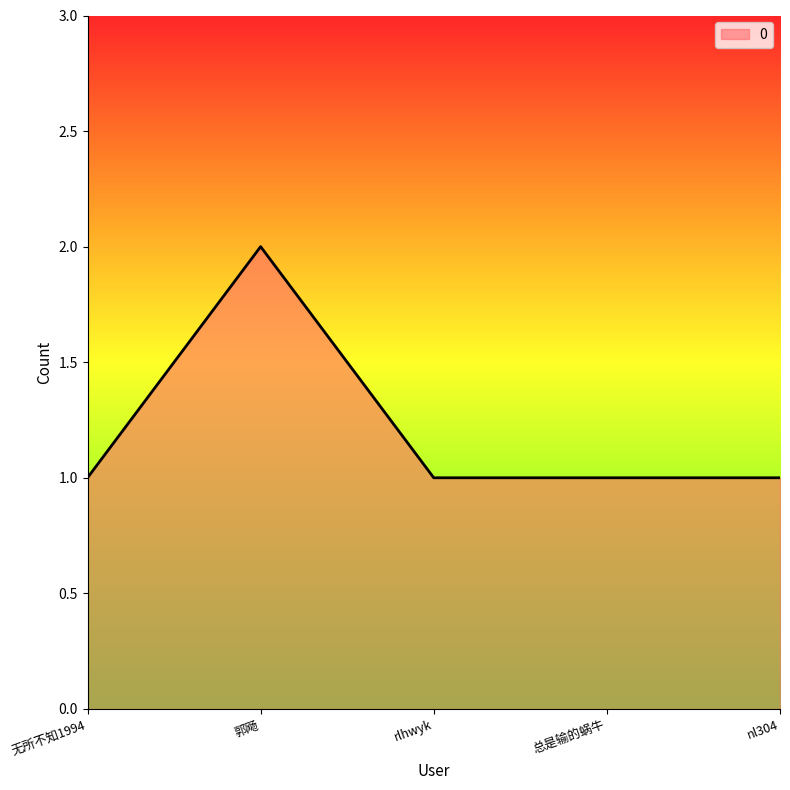

Reading left to right, extract all data points from this chart.

无所不知1994=1	郭飏=2	rlhwyk=1	总是输的蜗牛=1	nl304=1